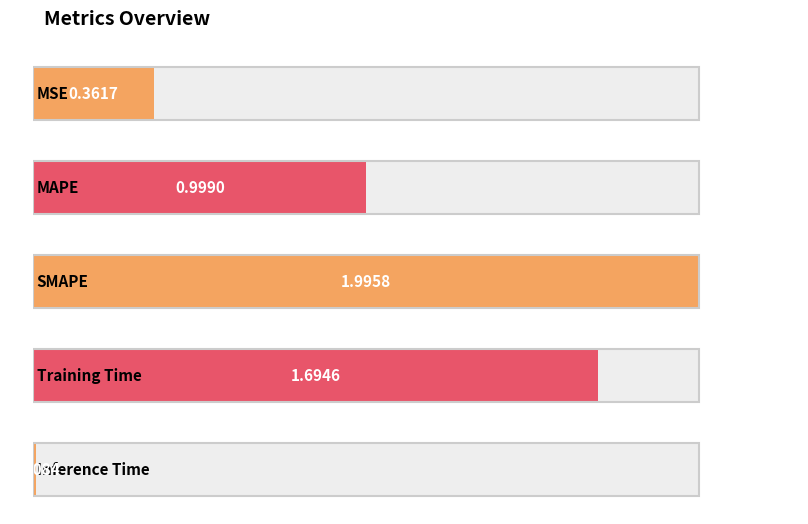

The value at MSE is 0.5. True or false?

False